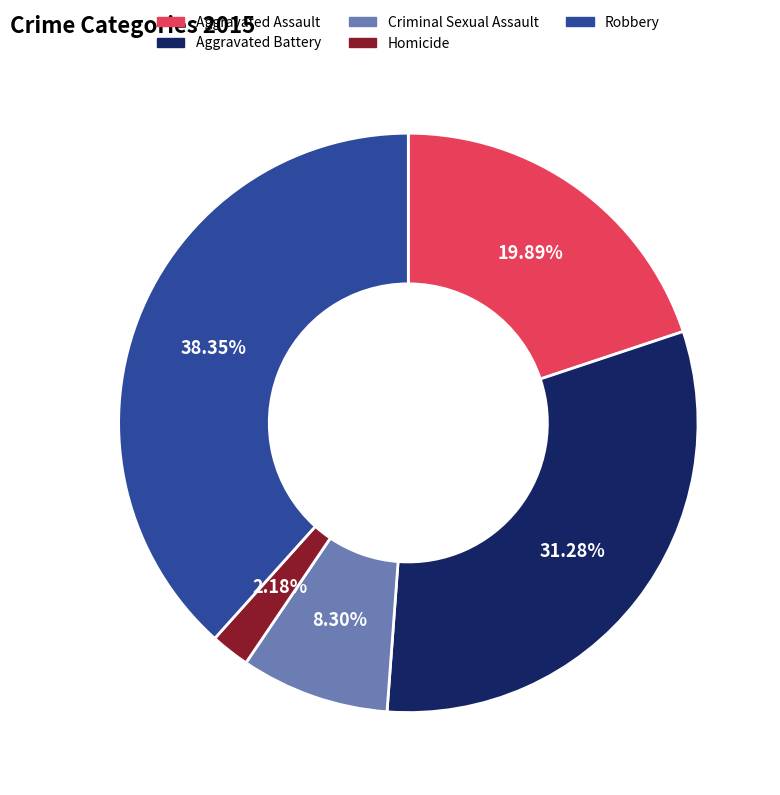

Count the number of slices in the pie.

5